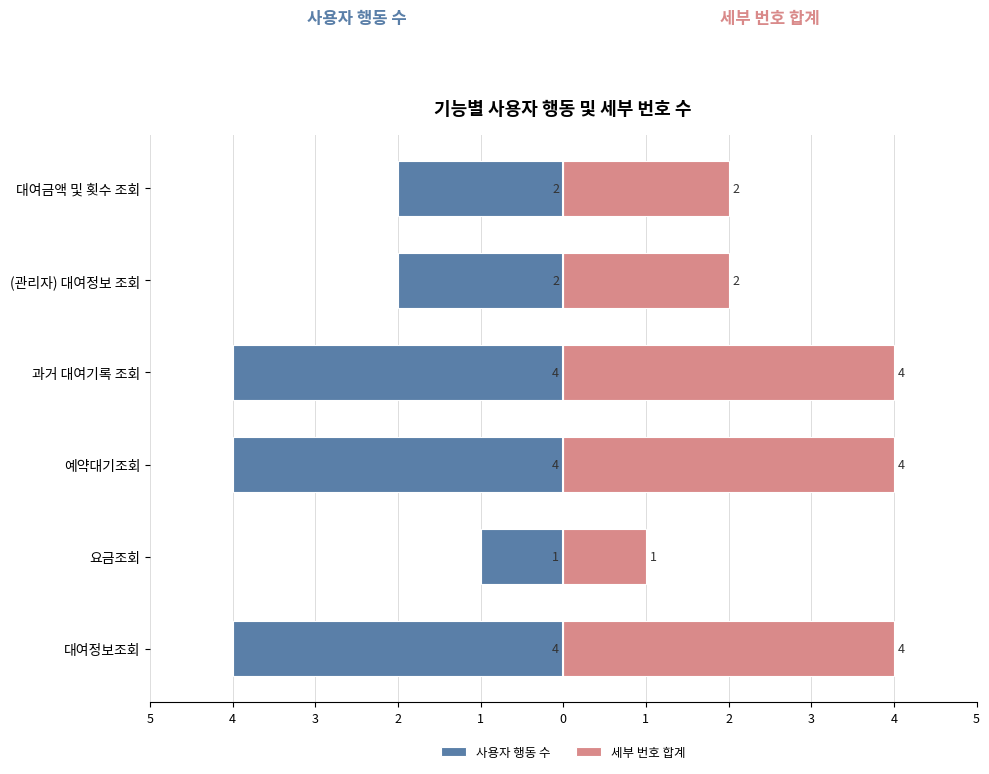

What are all the series names shown in the legend?

사용자 행동 수, 세부 번호 합계